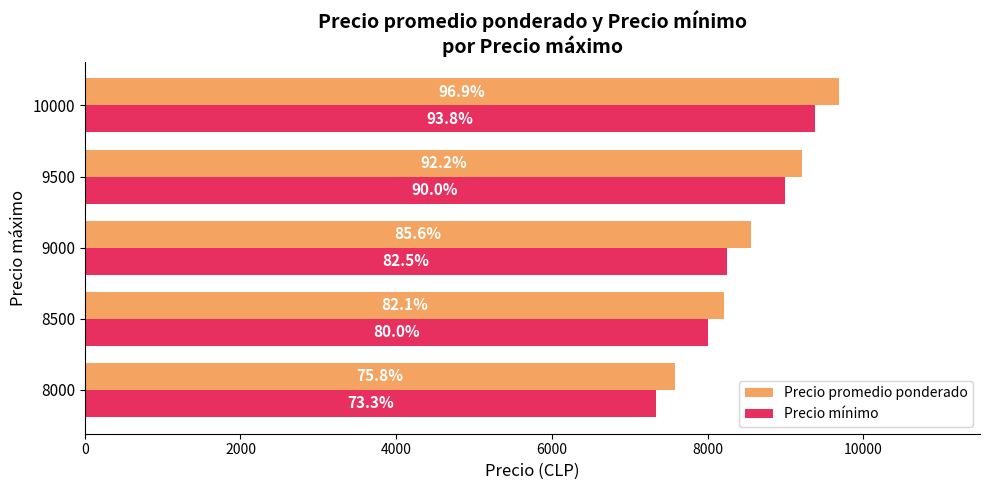

What are all the series names shown in the legend?

Precio promedio ponderado, Precio mínimo